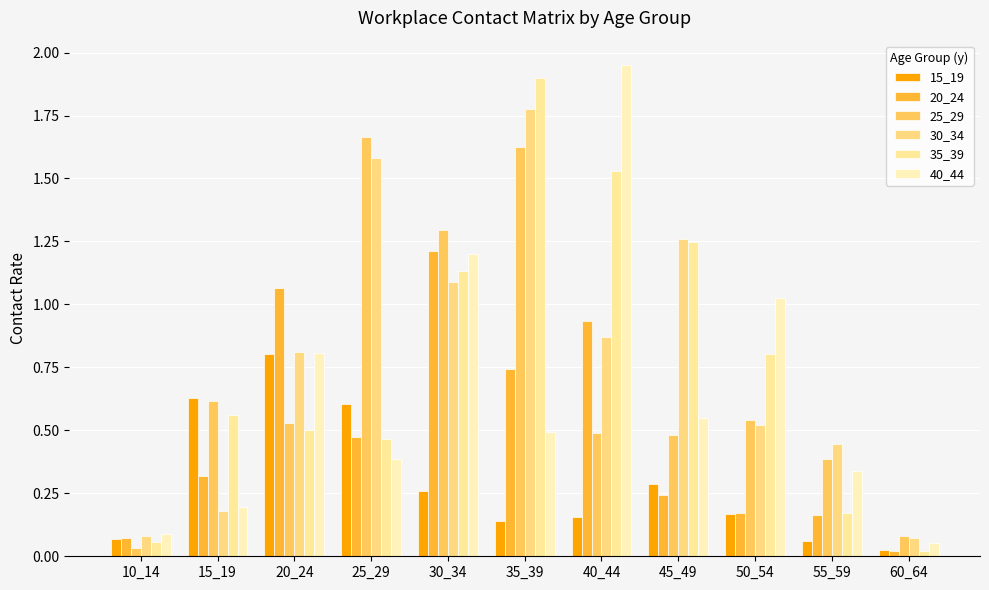

The 40_44 series shows 3.2 at 40_44. True or false?

False